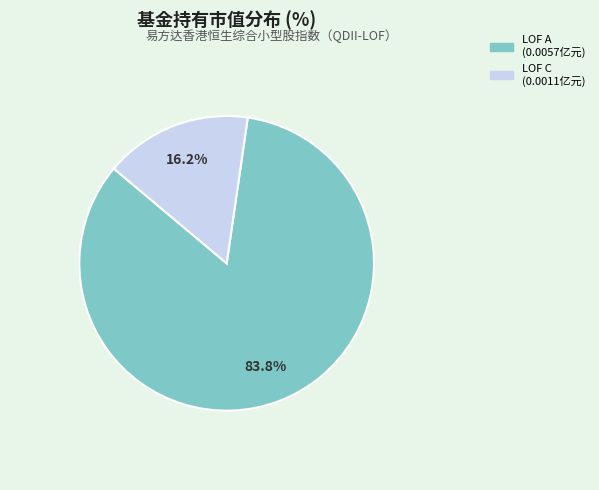

To the nearest percent, what is the average slice percentage?

50%